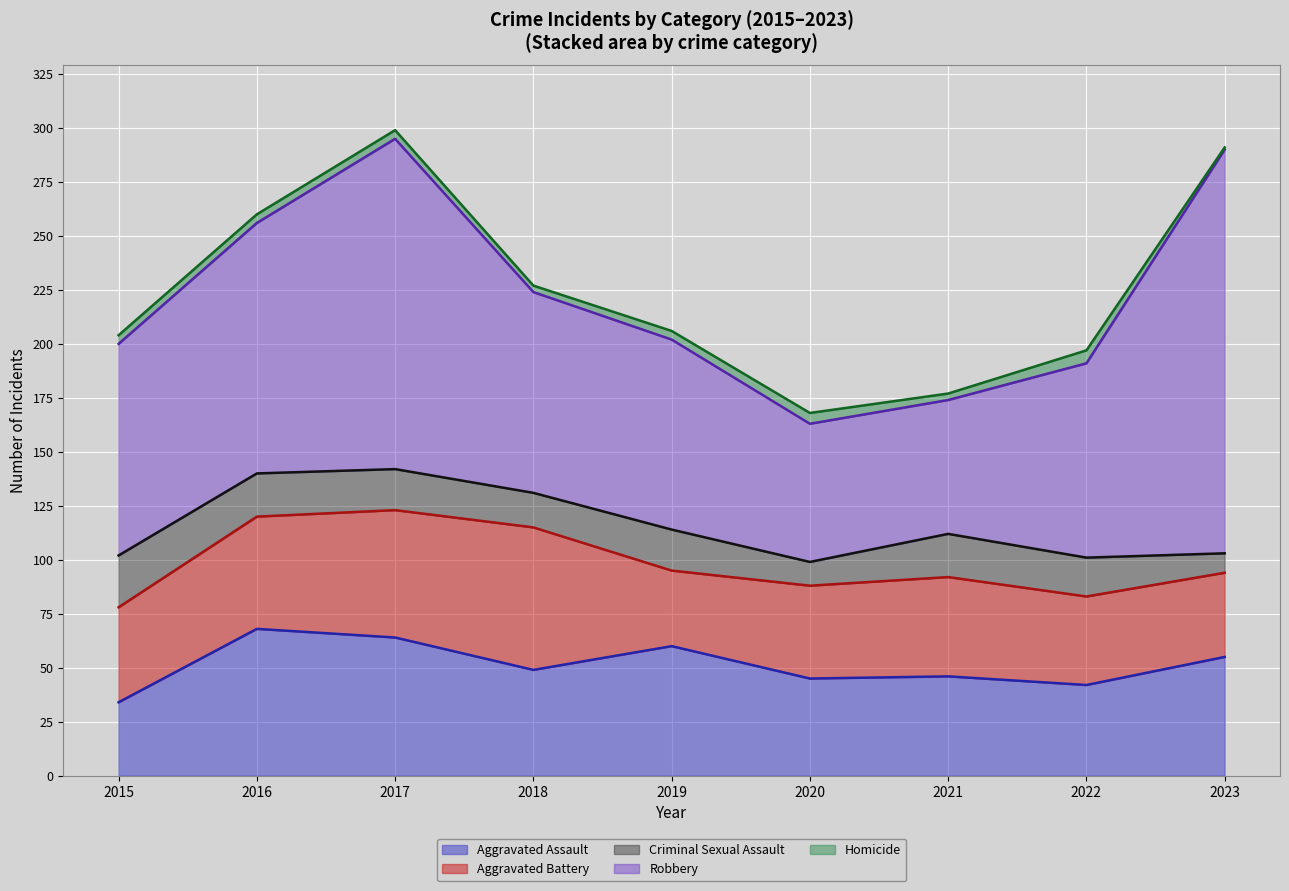

List the labels in order of Aggravated Assault value, largest first.

2016, 2017, 2019, 2023, 2018, 2021, 2020, 2022, 2015